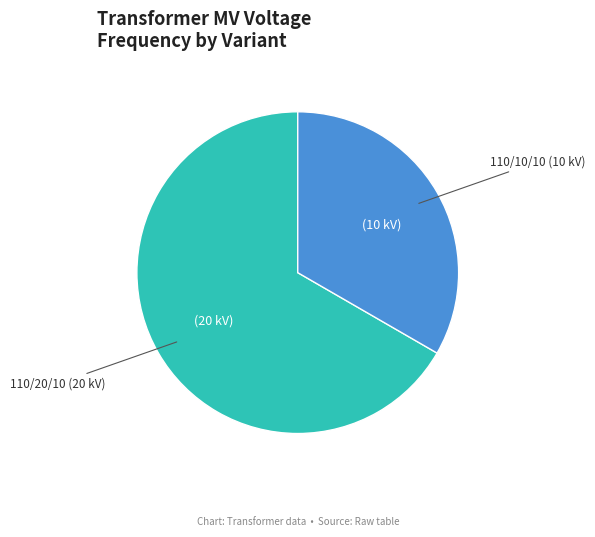

Is there any slice that represents more than half of the pie?

Yes